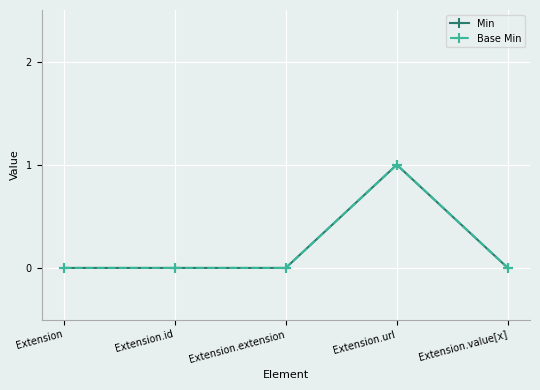

What is the label of the 4th point from the left?

Extension.url